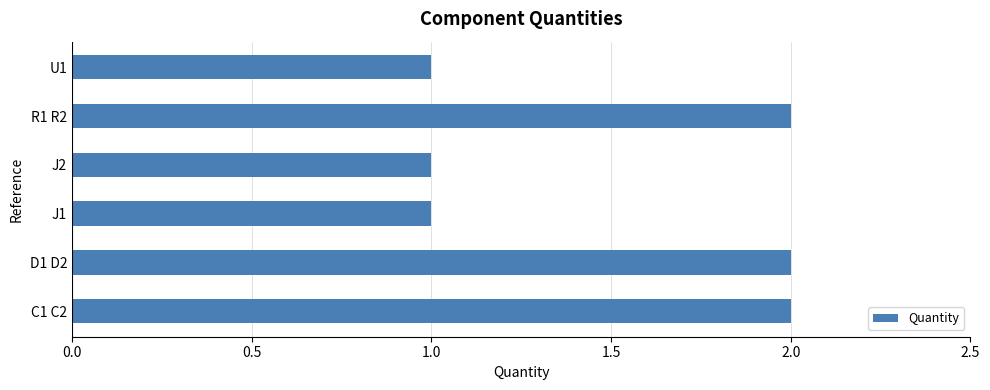

What is the minimum value shown in the chart?

1